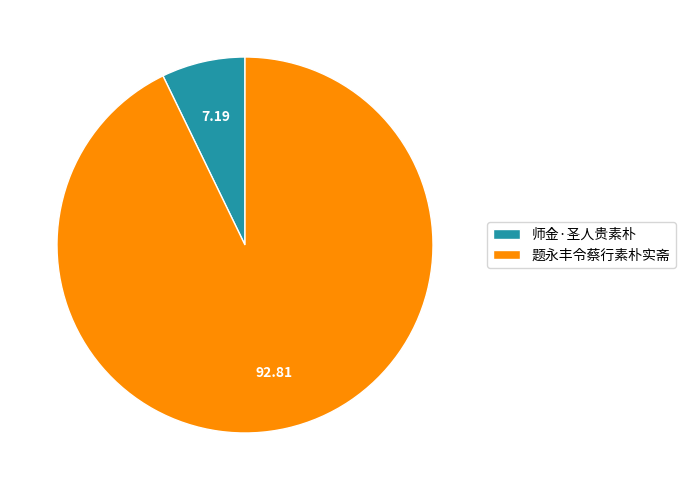

Which category has the biggest portion of the pie?

题永丰令蔡行素朴实斋